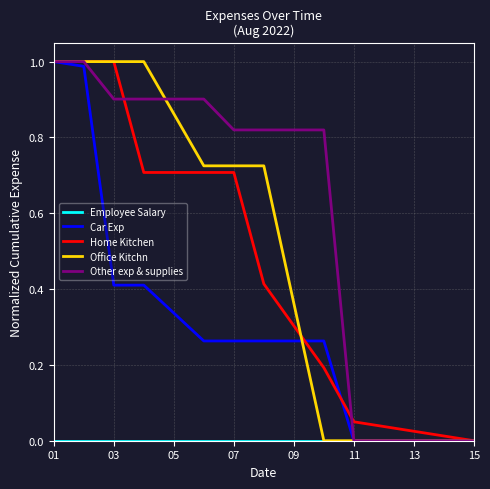

How many lines are shown in the chart?

5